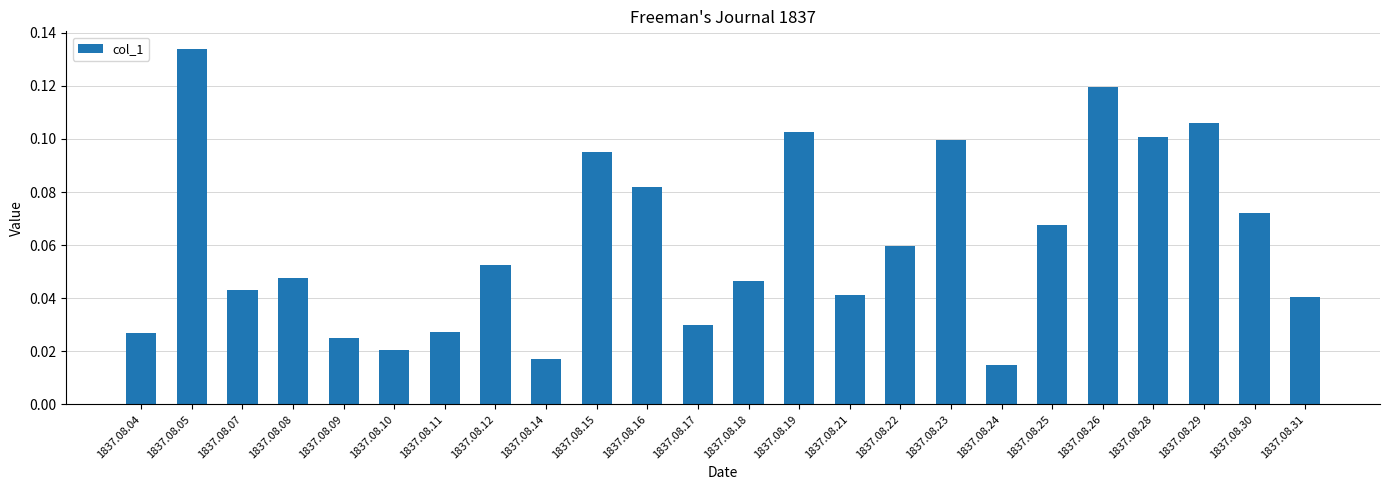

Between 1837.08.22 and 1837.08.18, which is larger?

1837.08.22